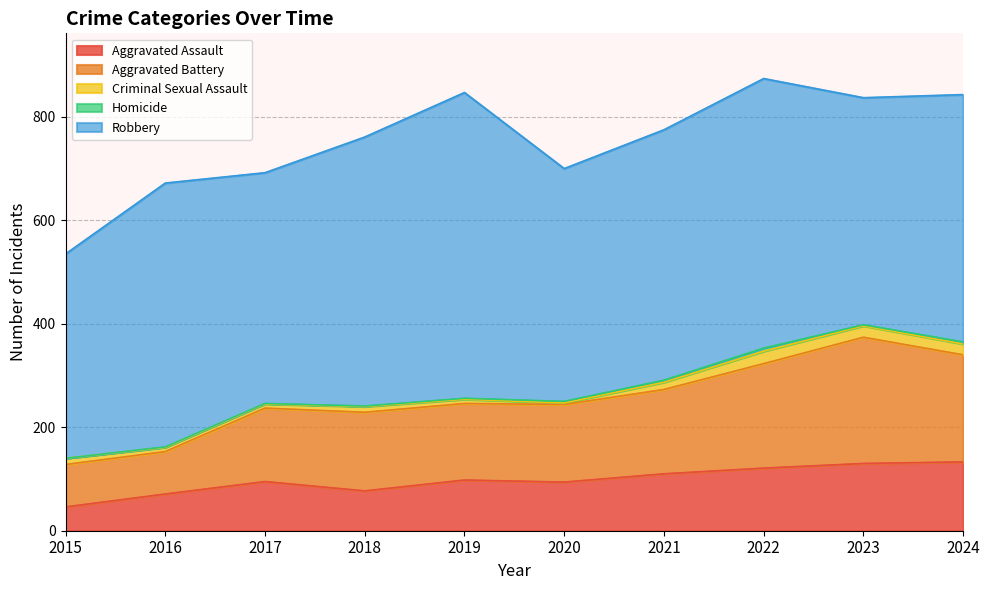

At how many categories does at least one series exceed 82?

10